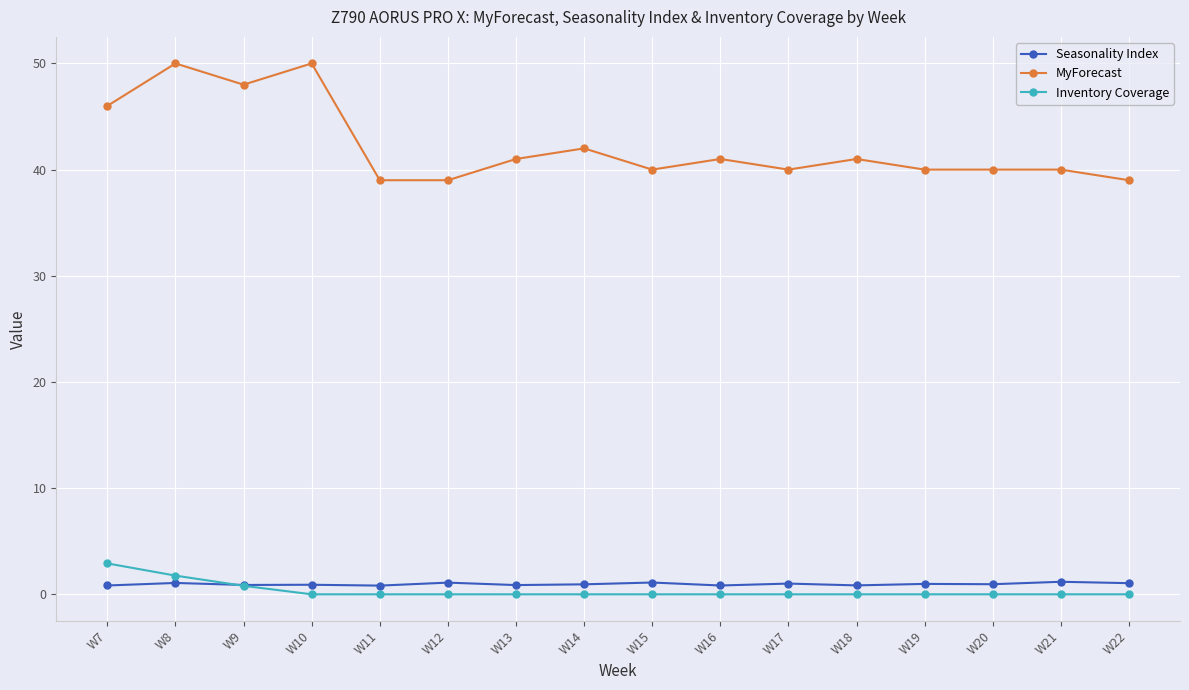

What is the sum of all Seasonality Index values?

15.4